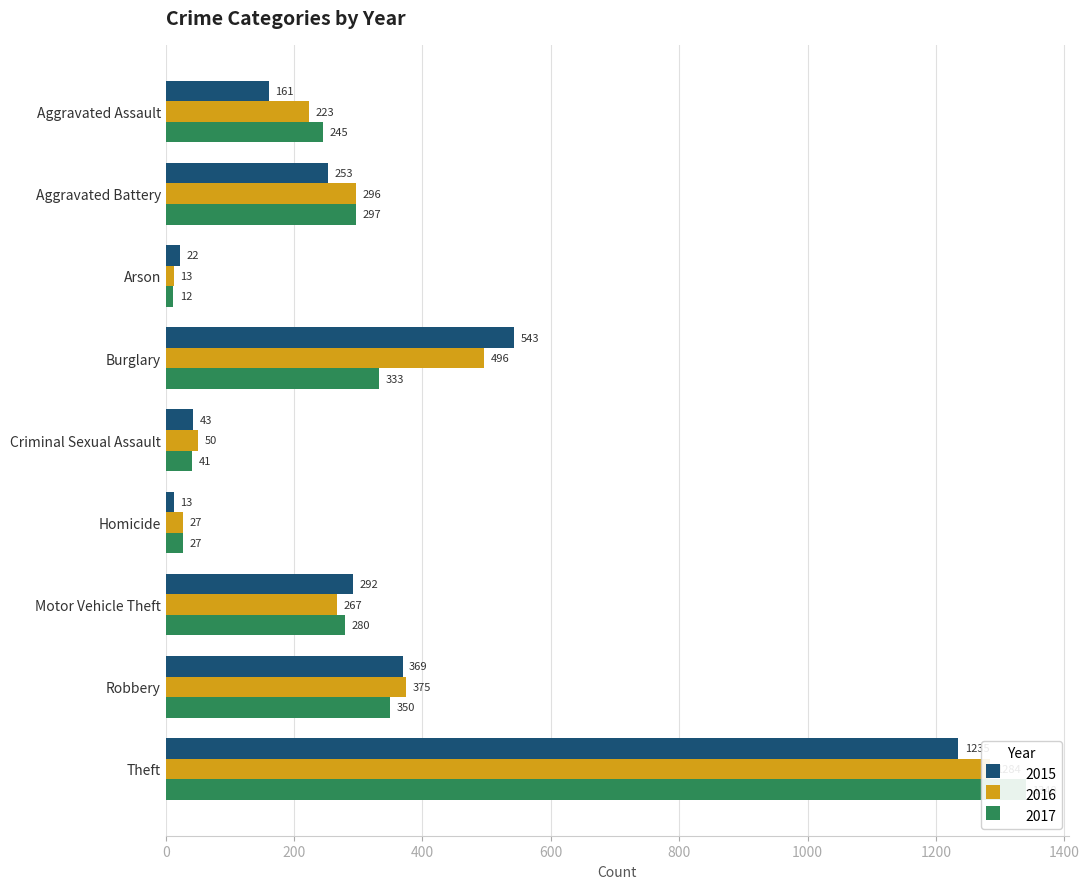

What is the approximate value of 2017 at Theft?

1340